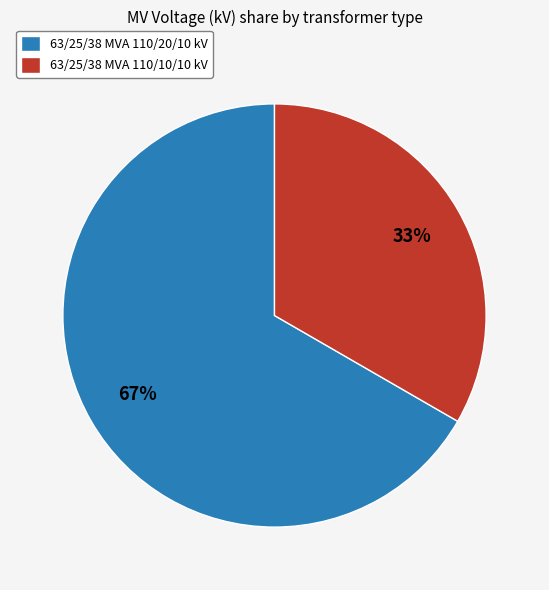

To the nearest percent, what portion does 63/25/38 MVA 110/20/10 kV represent?

67%